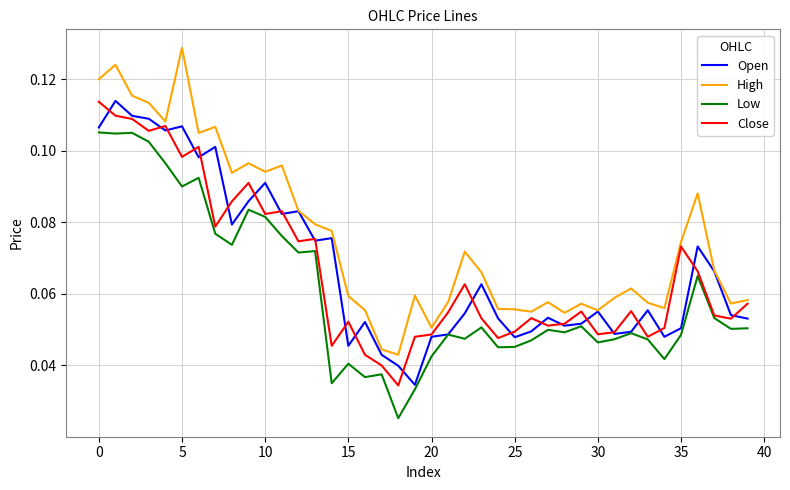

Which series has the largest range (max minus min)?

High